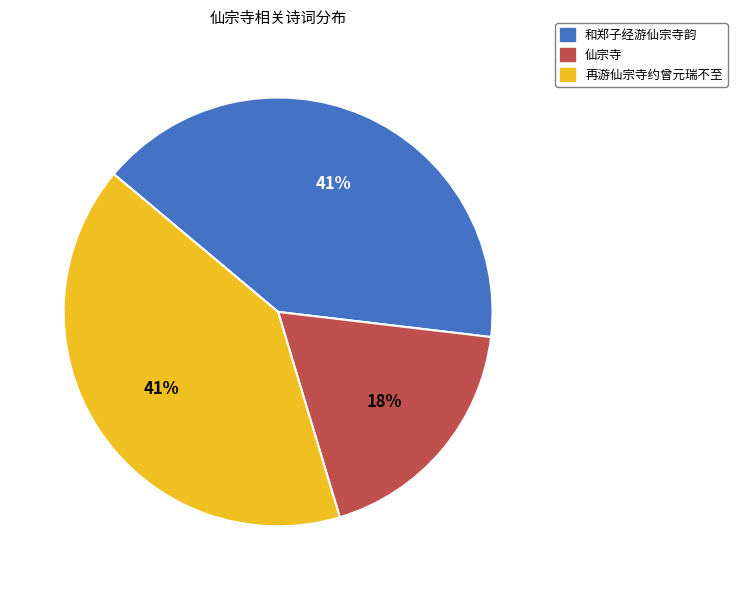

Count the number of slices in the pie.

3